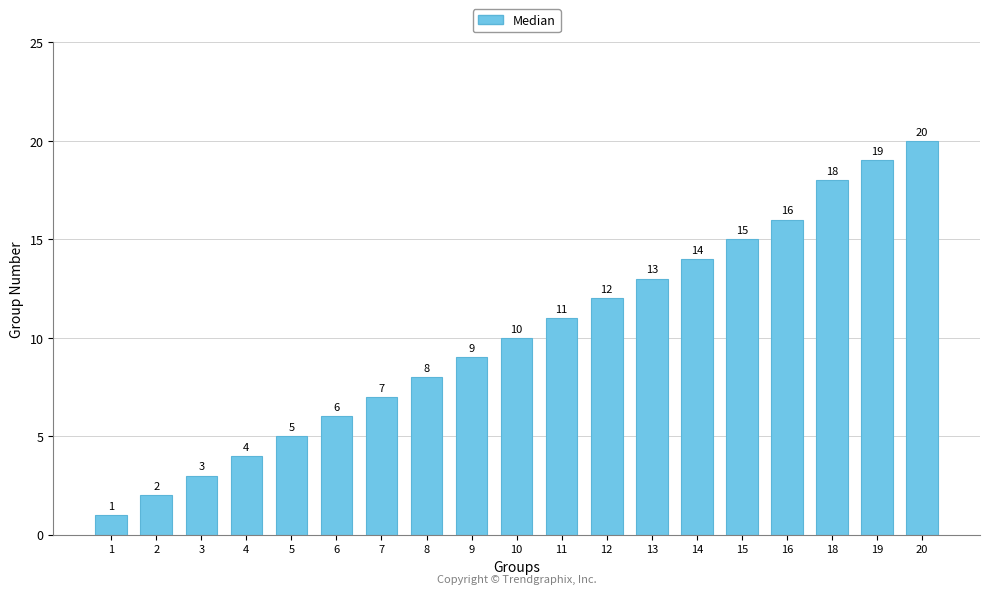

What is the change in value from 13 to 18?

+5